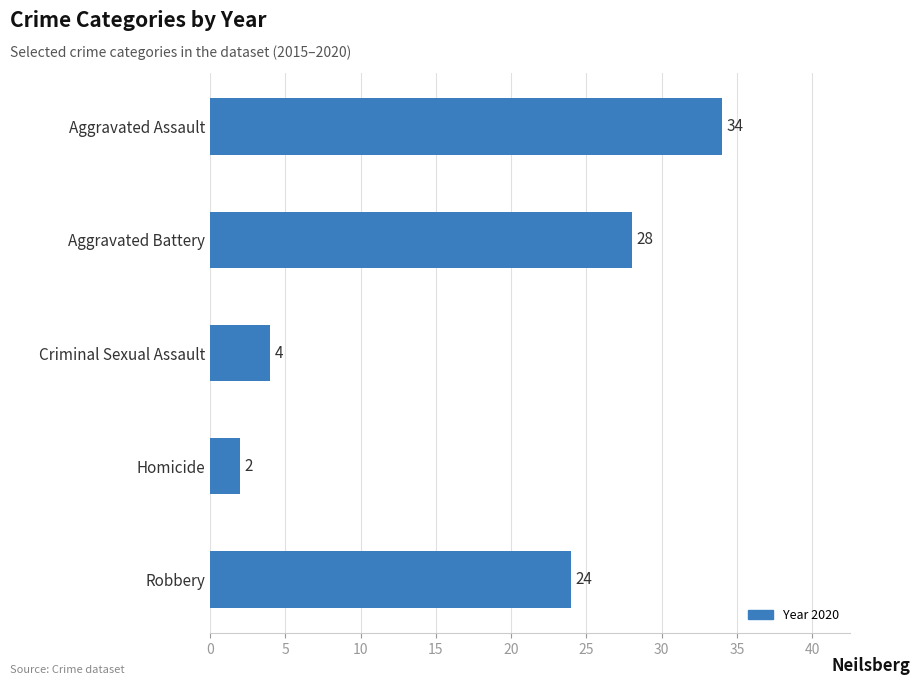

Reading top to bottom, what are all the values shown in this chart?

Aggravated Assault=34	Aggravated Battery=28	Criminal Sexual Assault=4	Homicide=2	Robbery=24